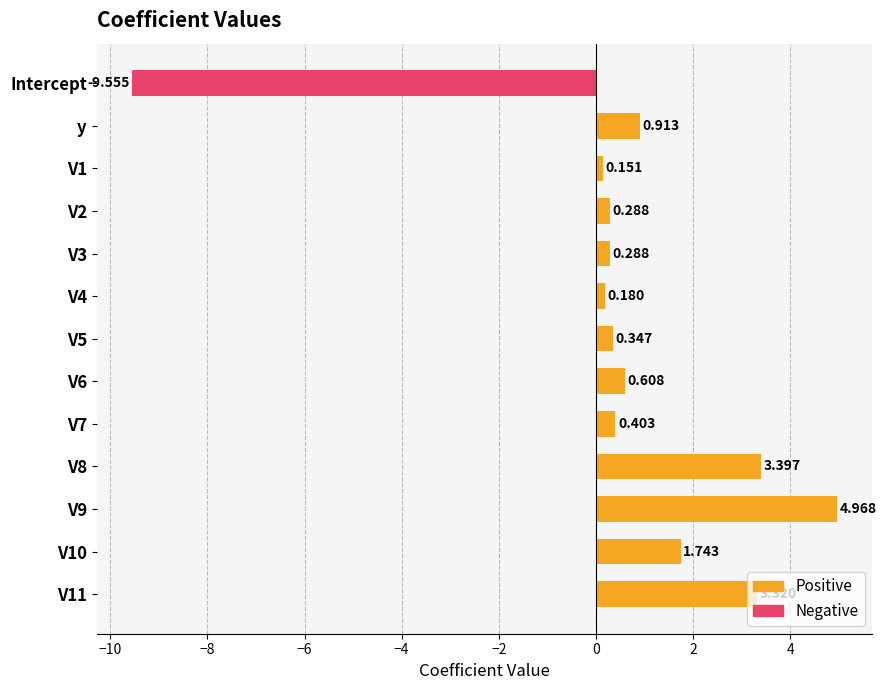

Which has a higher value, V7 or V1?

V7